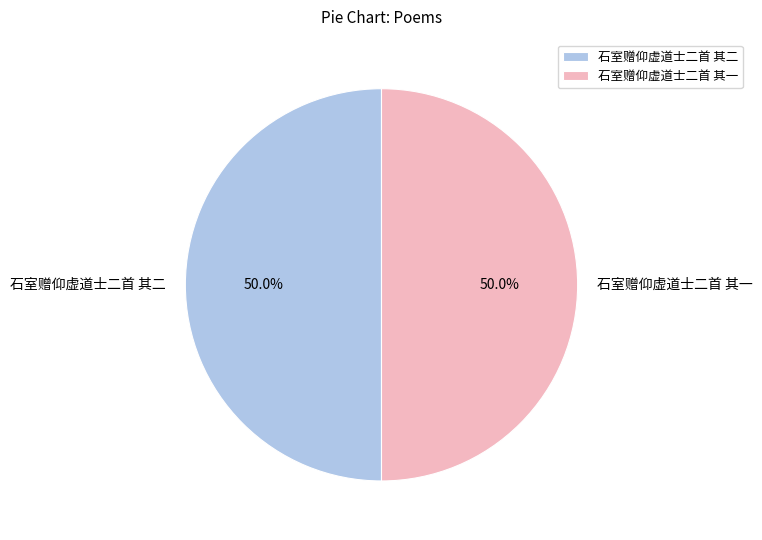

What portion of the pie excludes 石室赠仰虚道士二首 其二?

50.0%